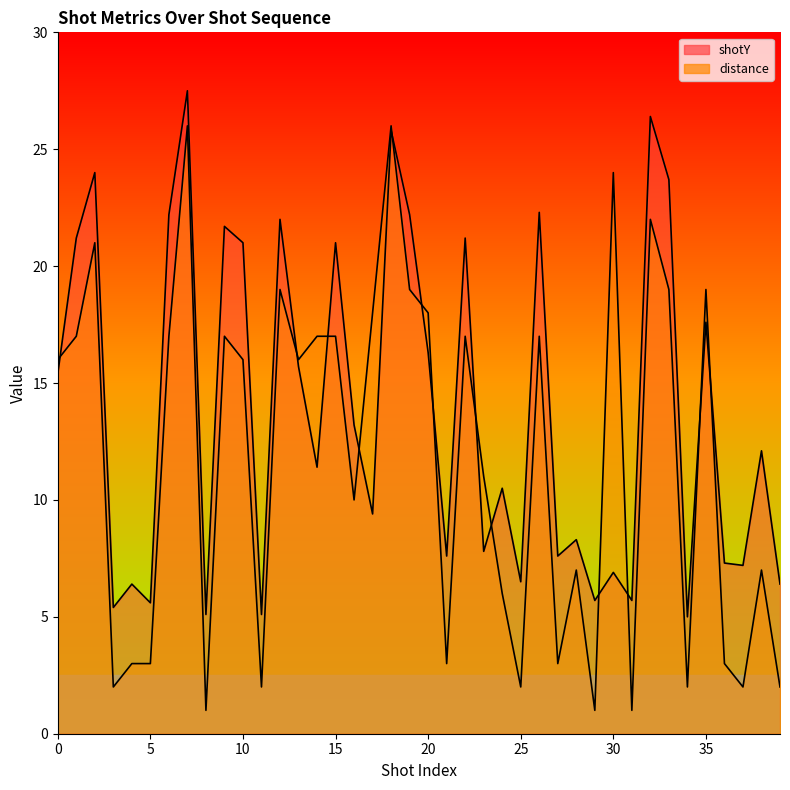

Rank the series by their maximum value, from lowest to highest.

distance, shotY